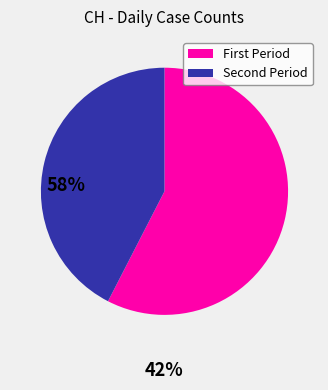

Is there a majority slice in this chart?

Yes